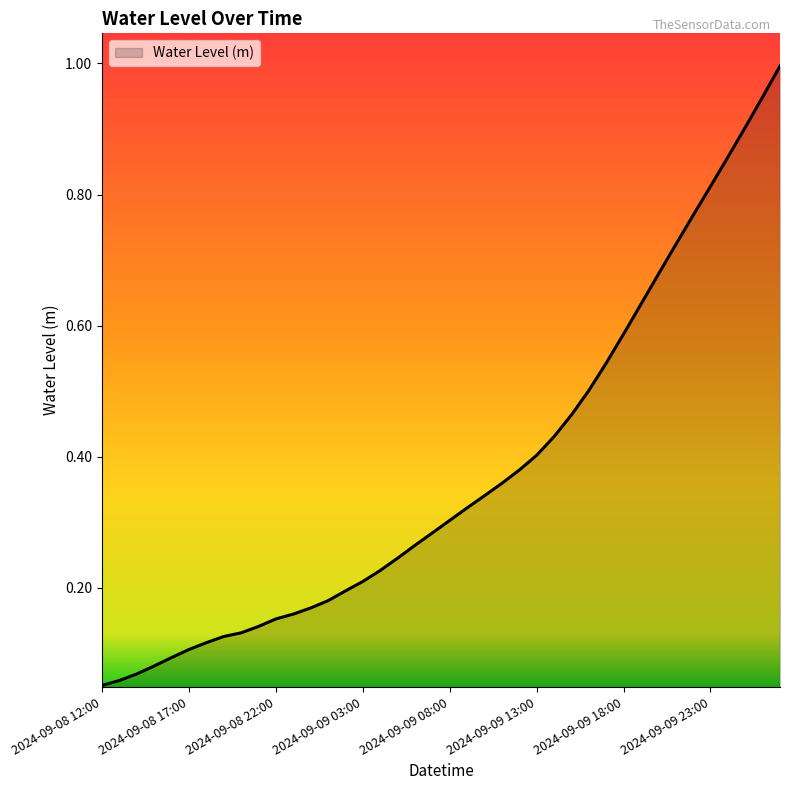

What is the greatest value displayed?

1.0